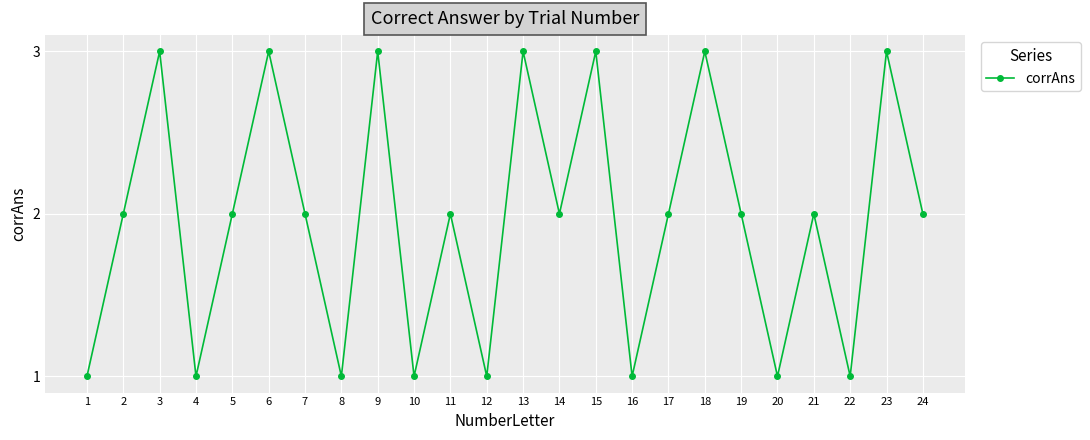

The chart shows a value of 1 at 18. True or false?

False